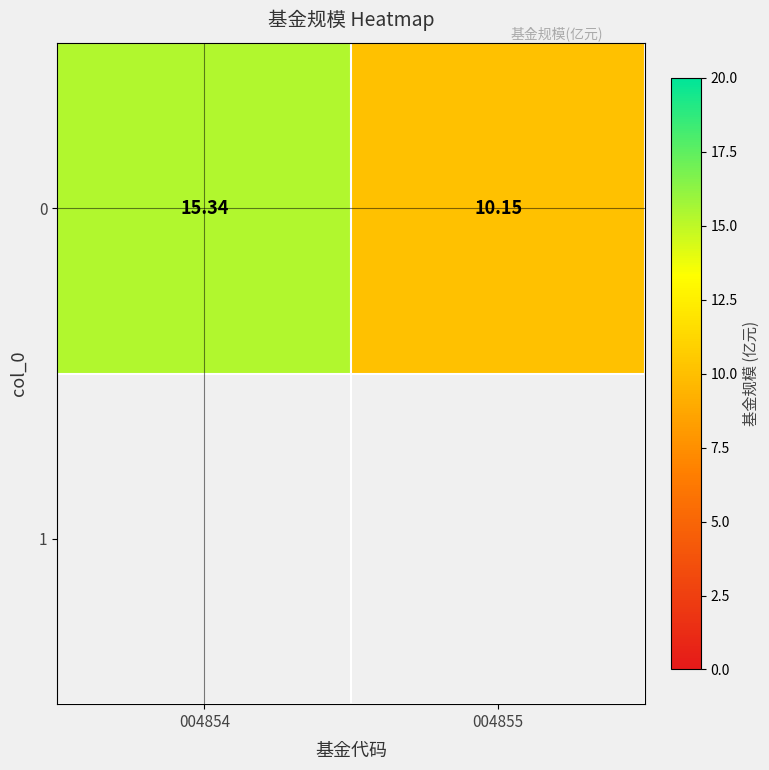

What value does the data have at 004855?

10.2